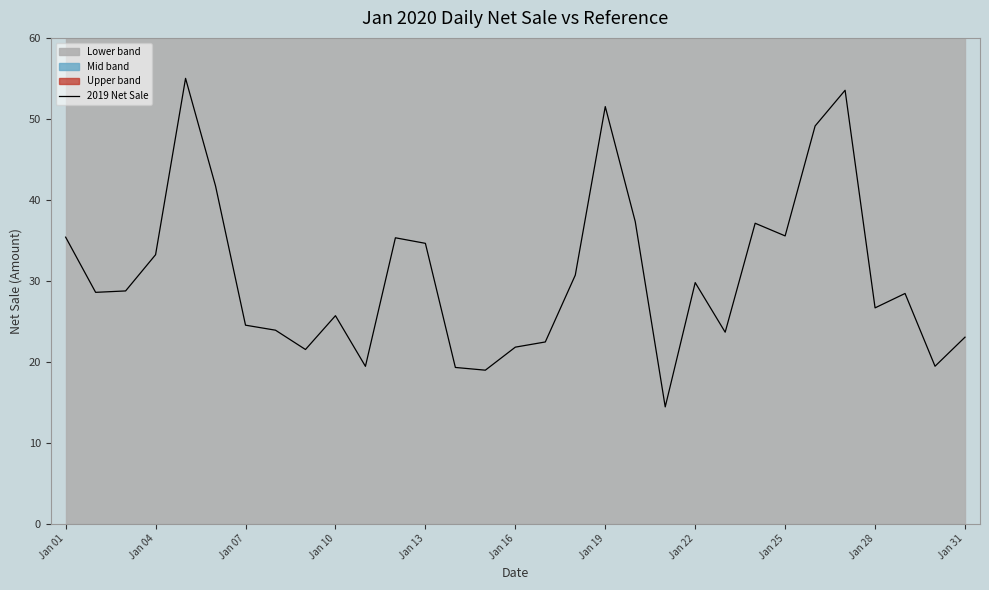

What is the minimum value for 2019 Net Sale?

14.4